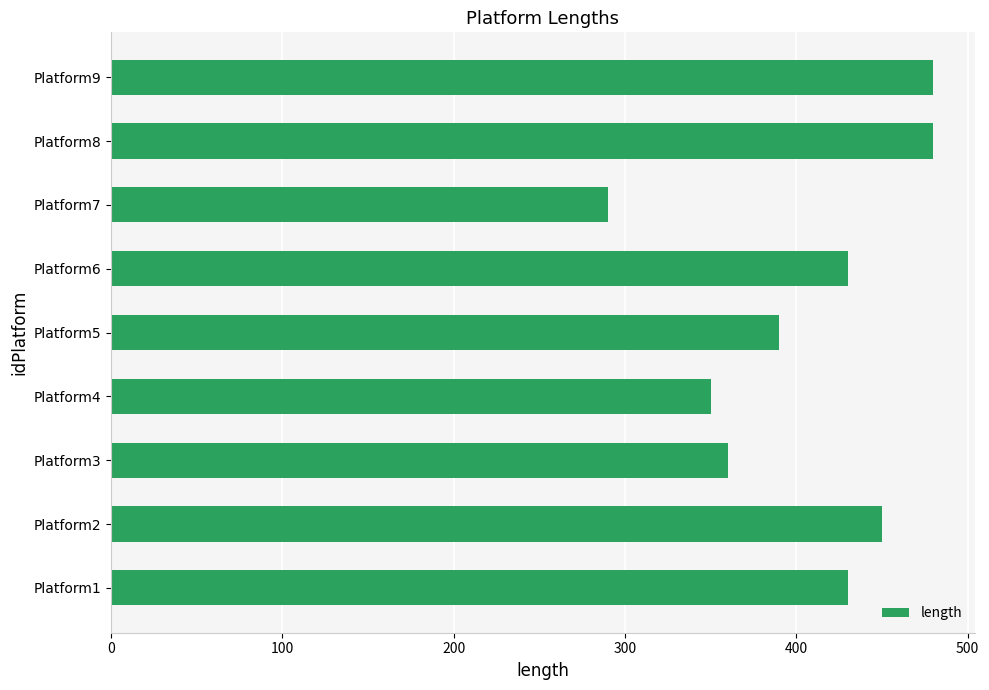

What is the sum of all values?

3660